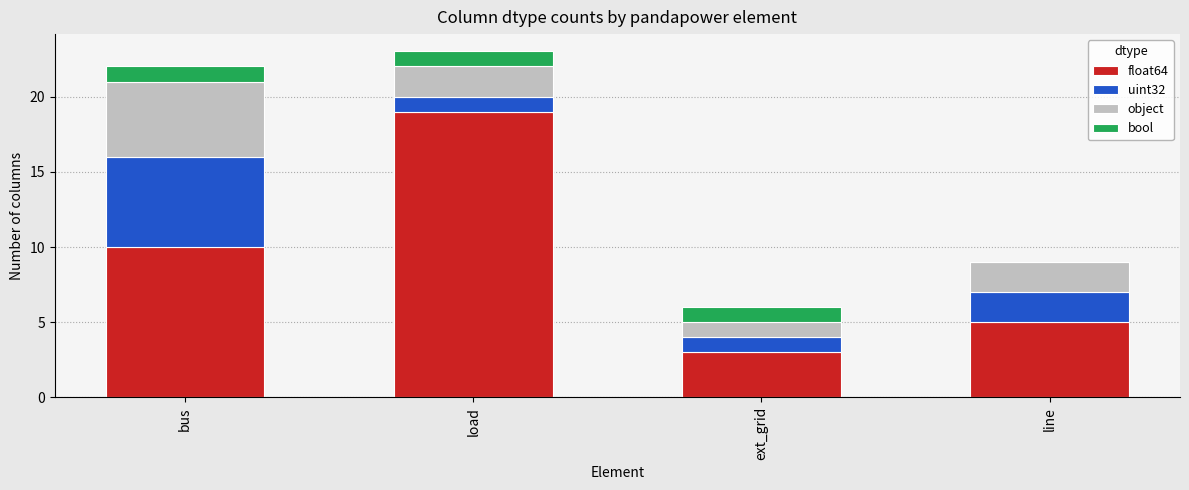

What is the total value across all series at ext_grid?

6